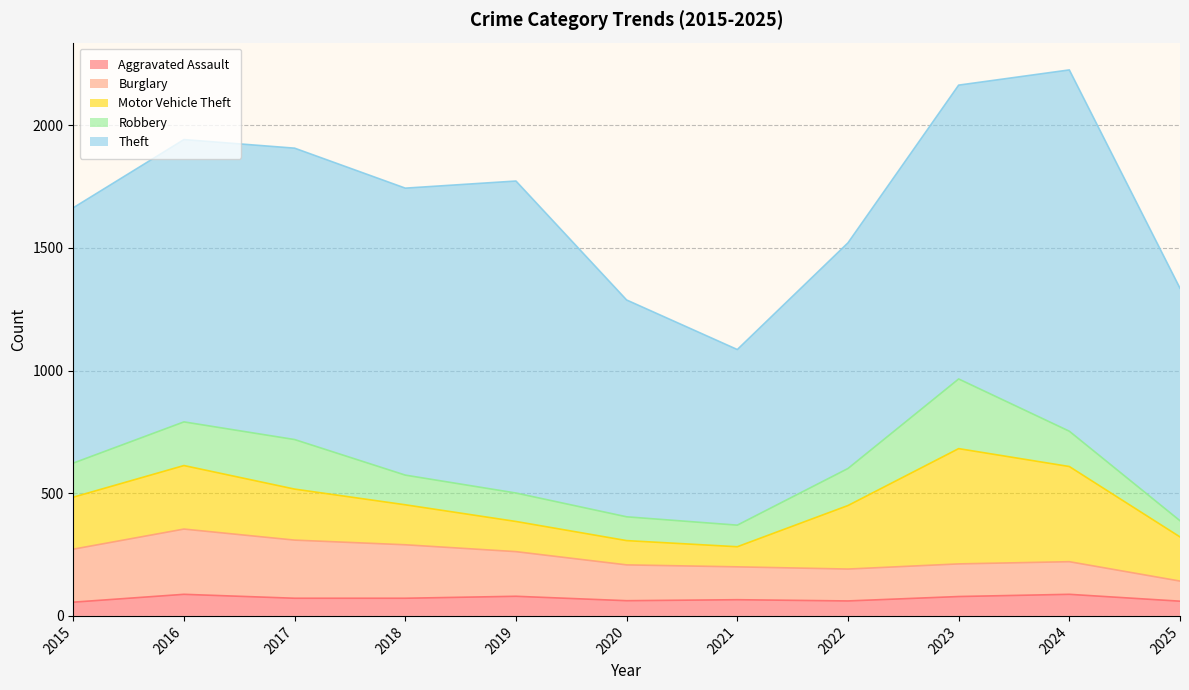

Which series has the largest range (max minus min)?

Theft